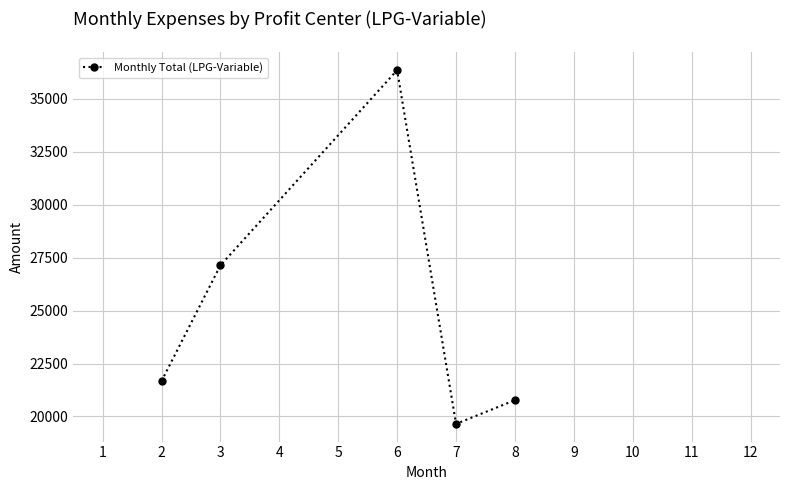

Approximately how many times larger is the value at 6 compared to 8?

1.8